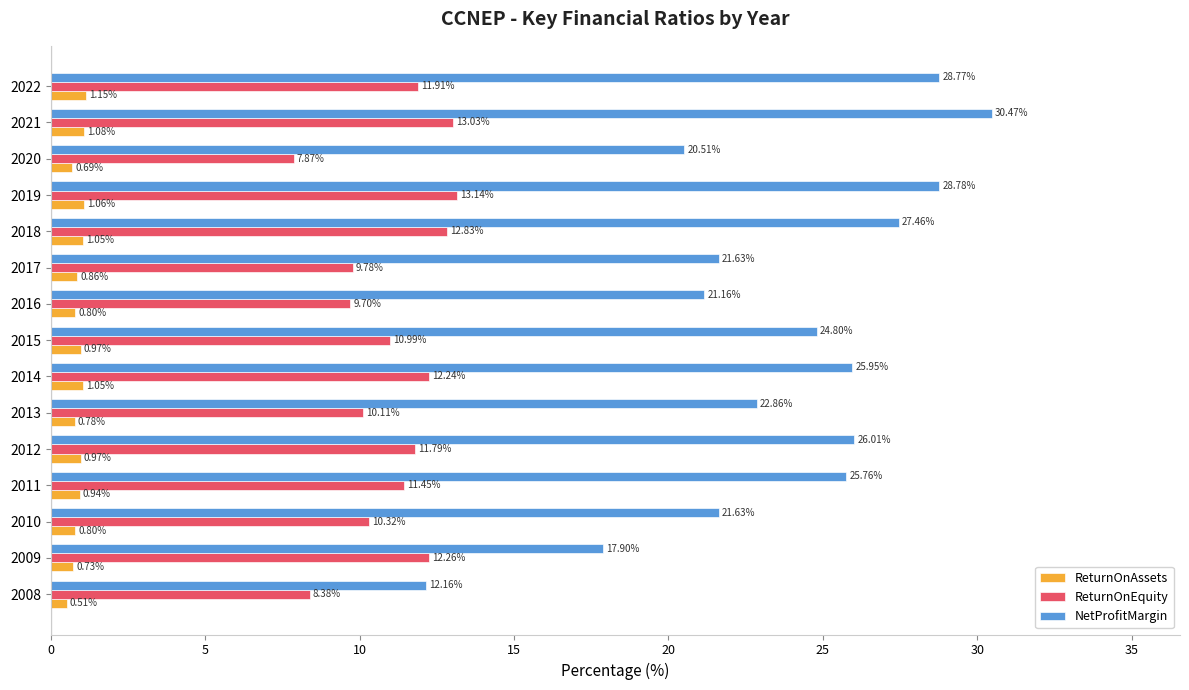

List the series in order of their peak value, lowest first.

ReturnOnAssets, ReturnOnEquity, NetProfitMargin